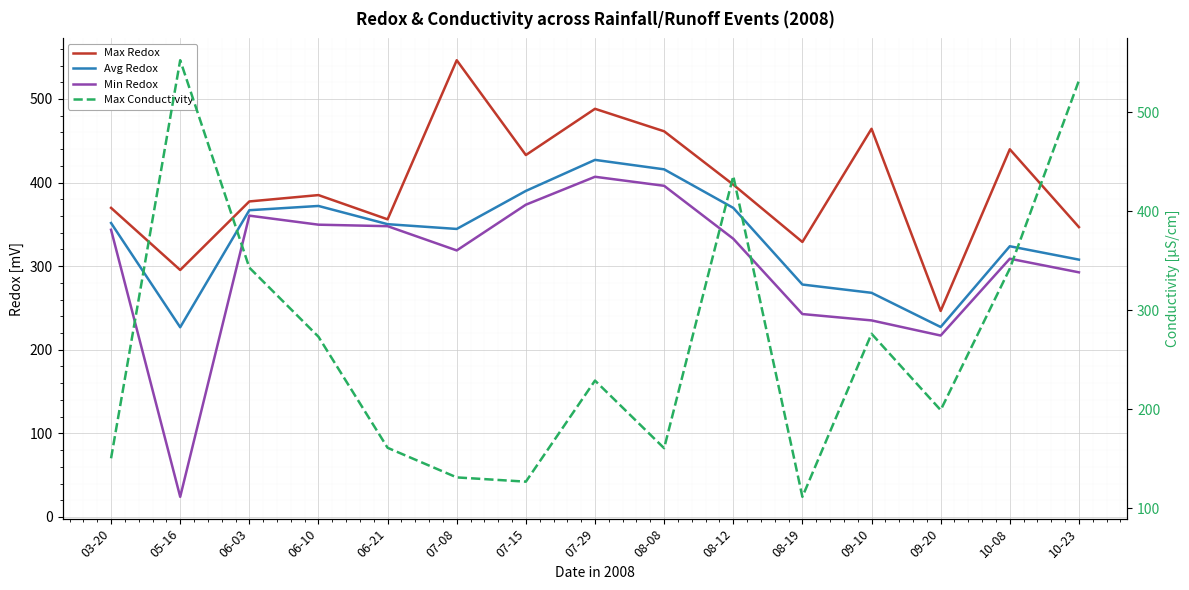

Which label corresponds to the largest value in the chart?

05-16